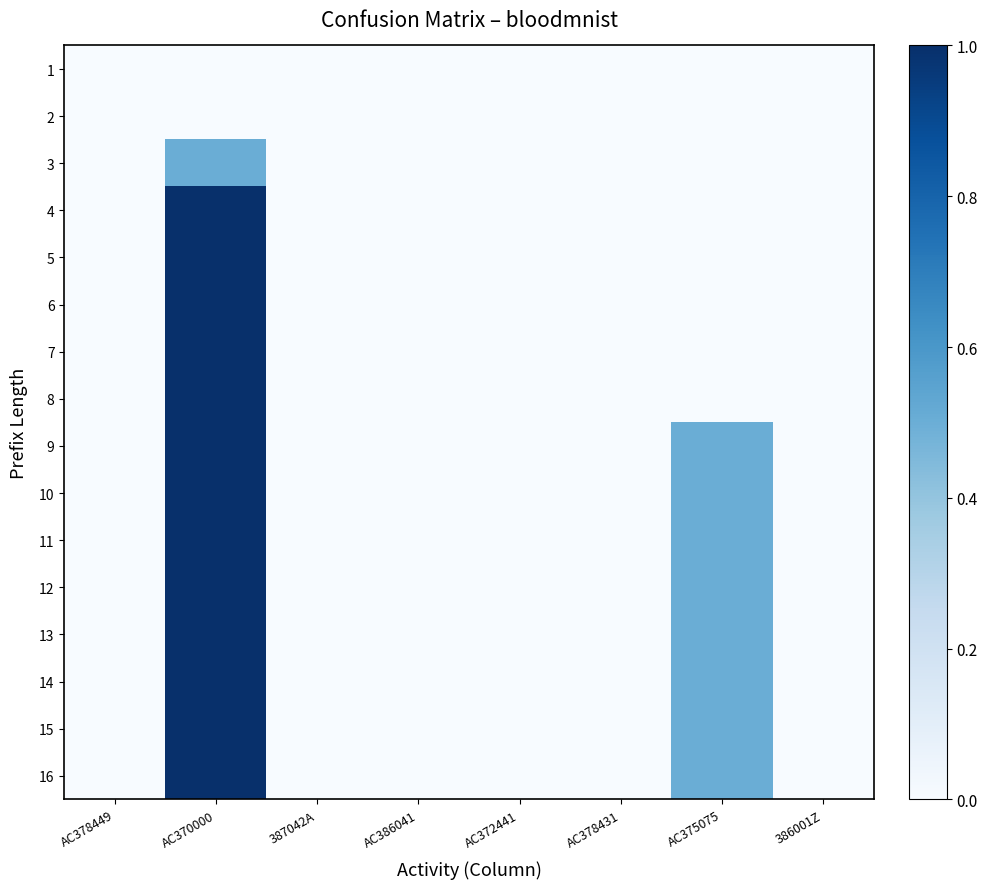

Which category has the highest value across all series?

AC370000